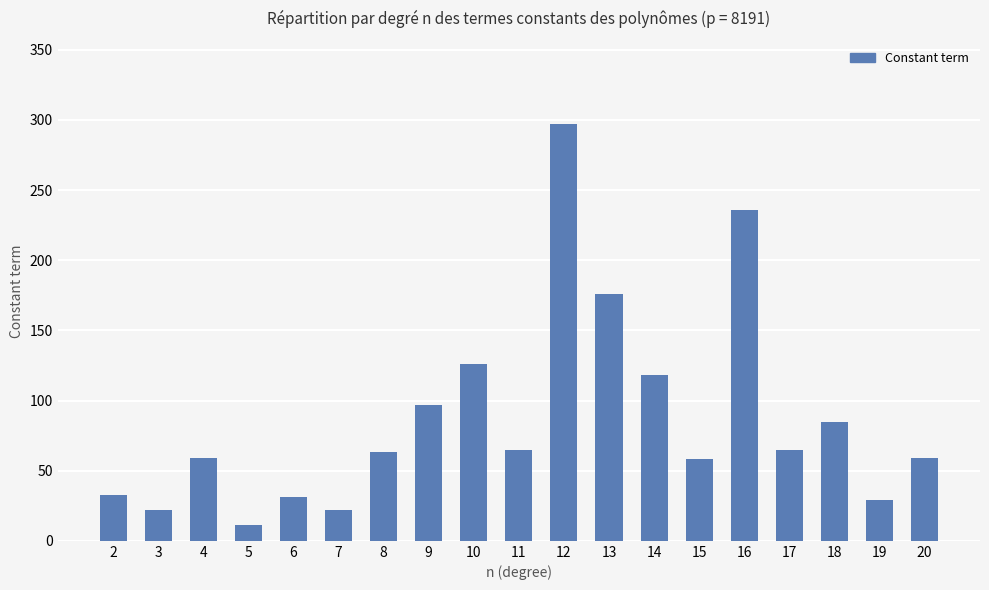

What is the value of the 16th bar from the left?

65